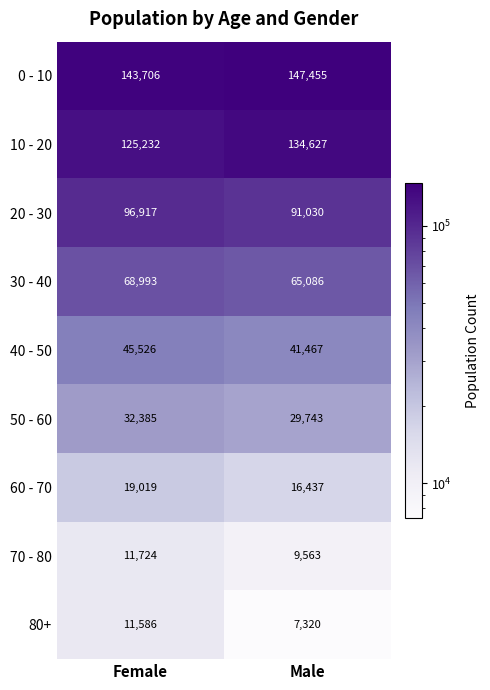

At Male, list the series in order from smallest to largest.

80+, 70 - 80, 60 - 70, 50 - 60, 40 - 50, 30 - 40, 20 - 30, 10 - 20, 0 - 10